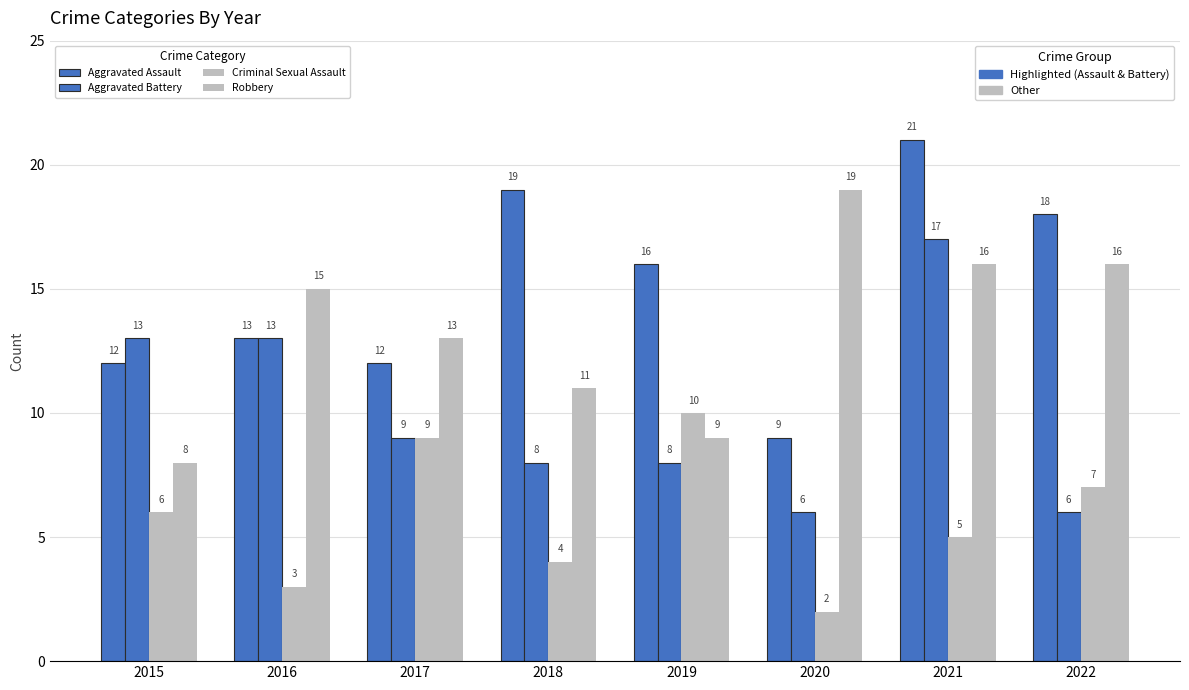

Is it true that Criminal Sexual Assault equals 10 at 2015?

False